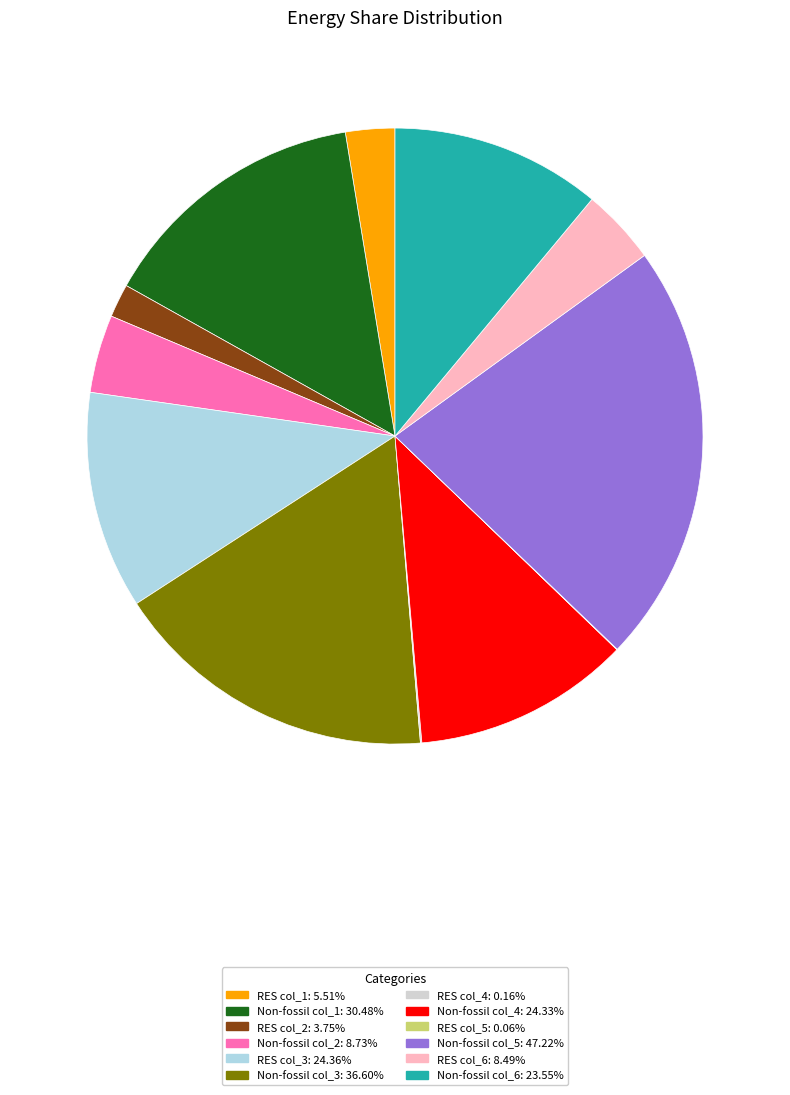

Does any single category account for the majority?

No